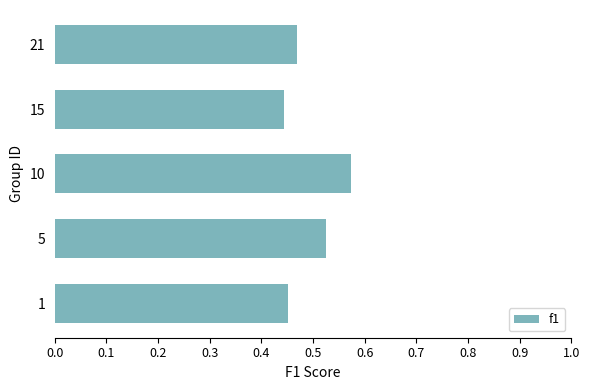

What is the sum of the values at 5 and 15?

1.0